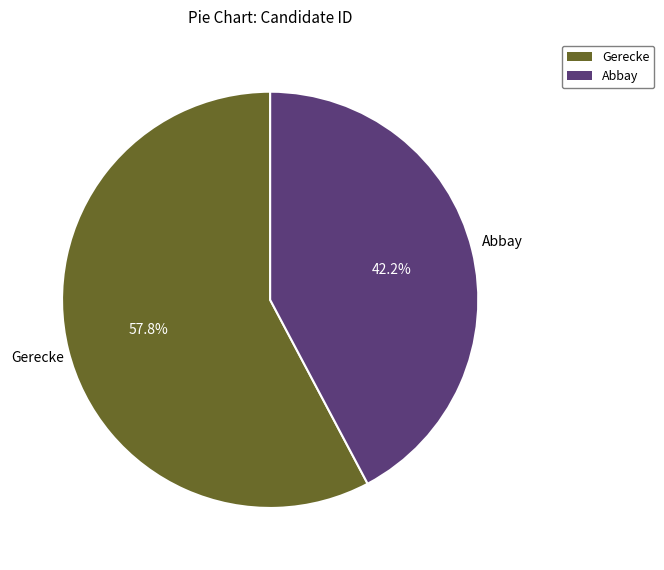

Is there a majority slice in this chart?

Yes